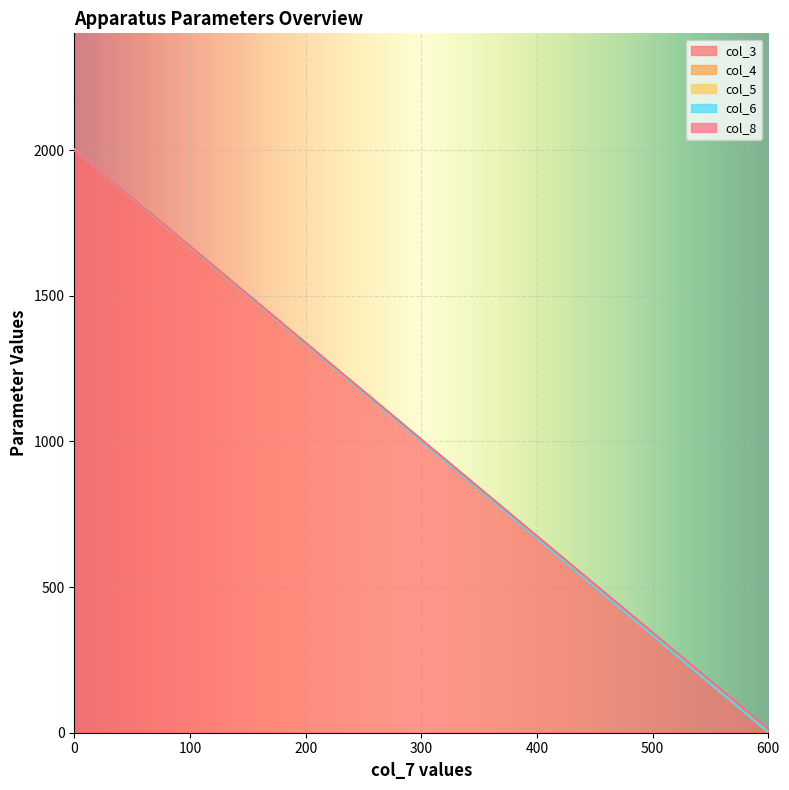

What is the value of the col_3 point at the 1st from the left?

2001.0